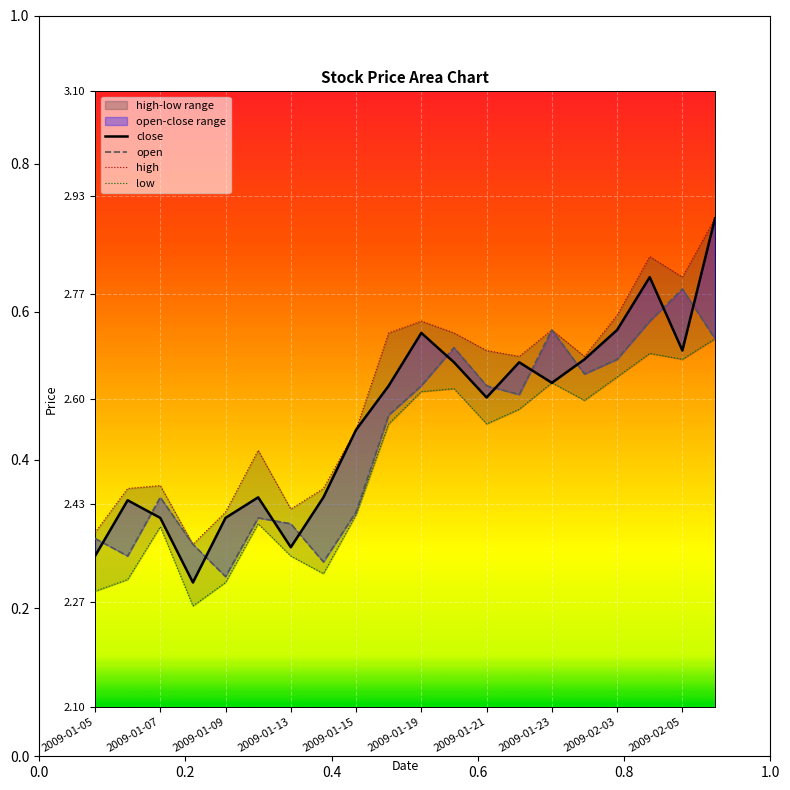

True or false: low has more than 2 points higher than both neighbors.

True